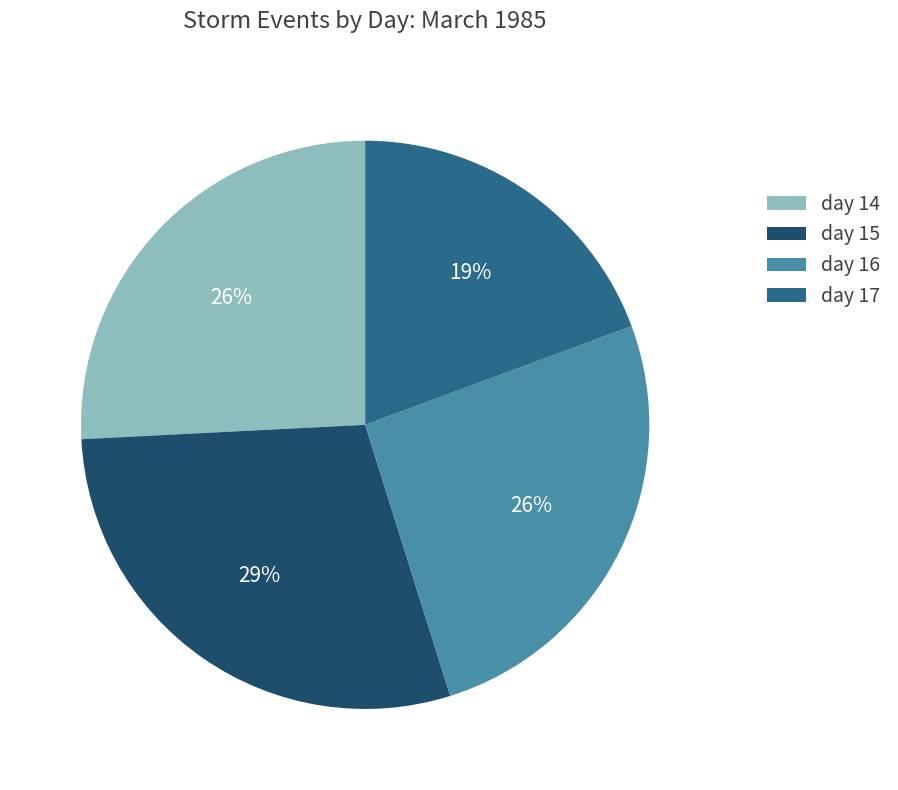

Combined, do day 16 and day 17 account for over 50%?

No